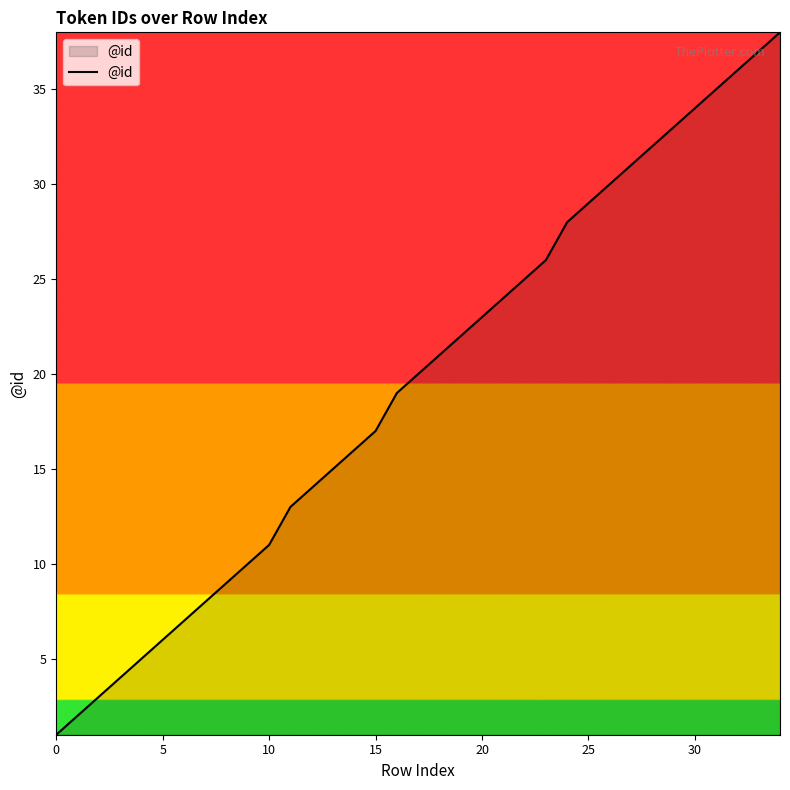

What is the maximum value shown in the chart?

38